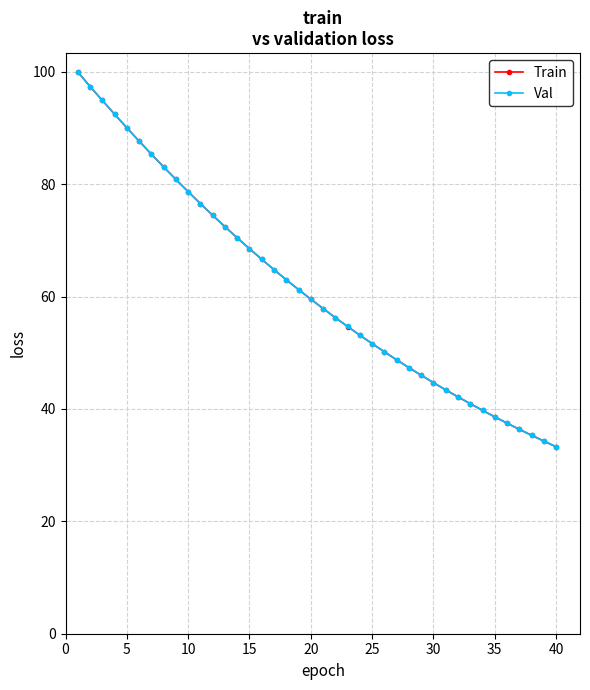

At how many categories does at least one series exceed 82?

8